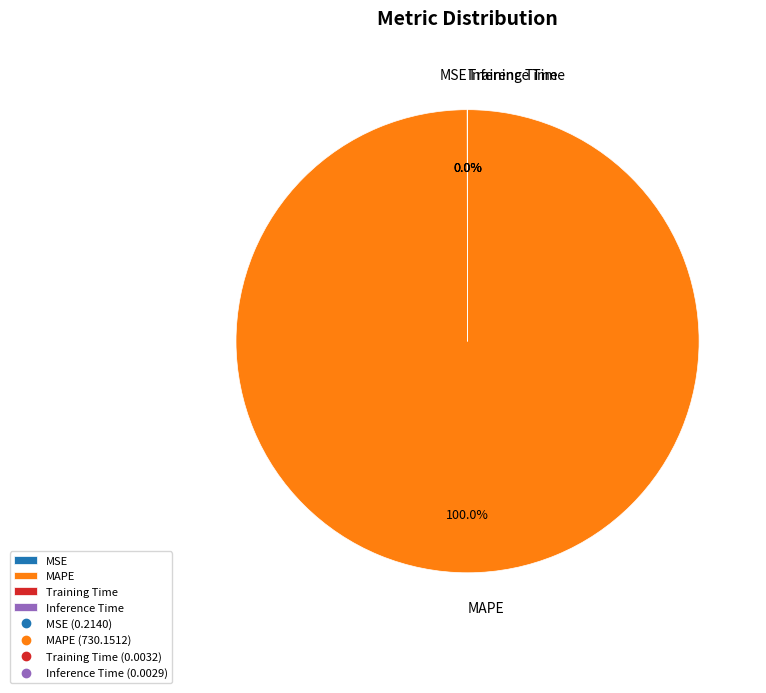

What is the largest slice in the pie chart?

MAPE